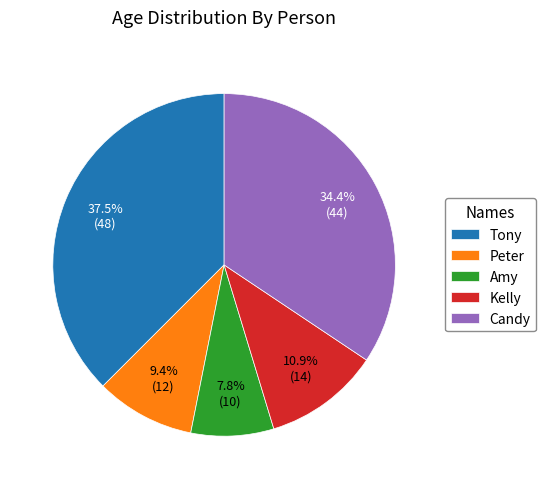

How many slices are in this pie chart?

5